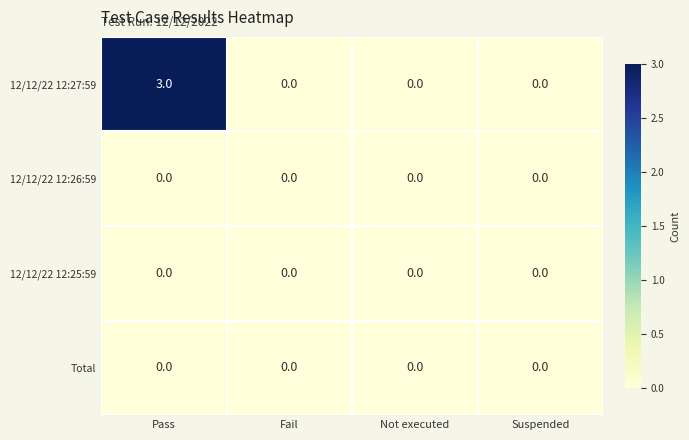

The 12/12/22 12:26:59 series shows 0 at Pass. True or false?

True